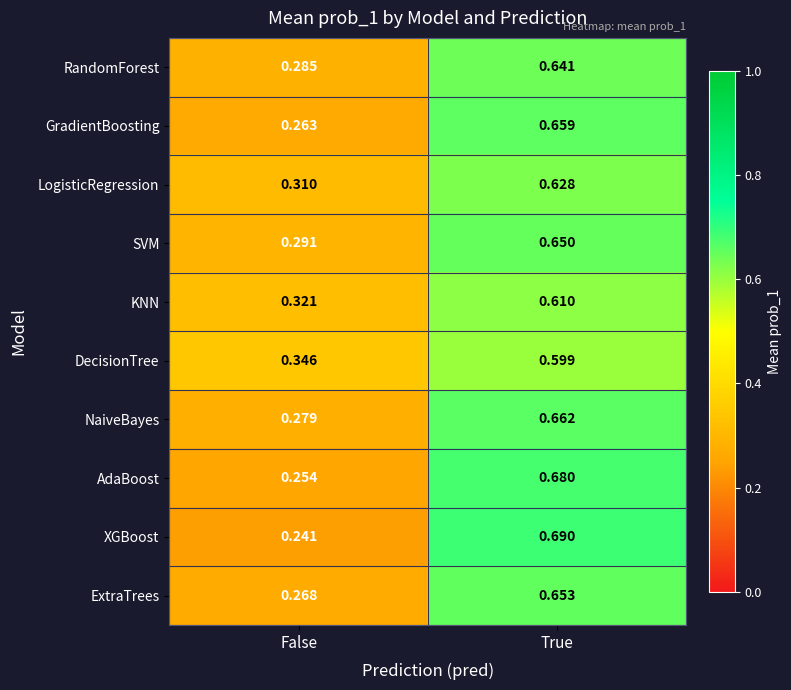

Which series has the largest total across all categories?

DecisionTree